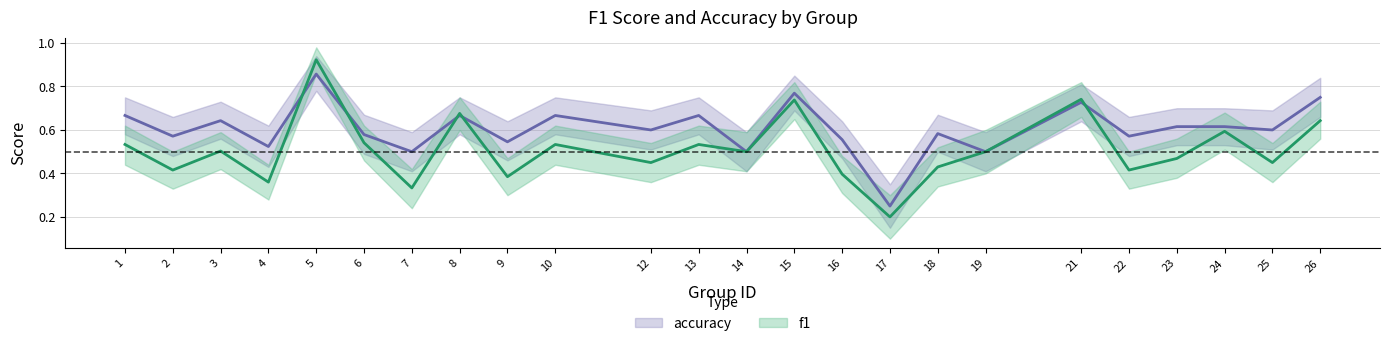

Reading right to left, list all the values displayed in this chart.

f1: 26=0.6	25=0.5	24=0.6	23=0.5	22=0.4	21=0.7	19=0.5	18=0.4	17=0.2	16=0.4	15=0.7	14=0.5	13=0.5	12=0.5	10=0.5	9=0.4	8=0.7	7=0.3	6=0.5	5=0.9	4=0.4	3=0.5	2=0.4	1=0.5
accuracy: 26=0.8	25=0.6	24=0.6	23=0.6	22=0.6	21=0.7	19=0.5	18=0.6	17=0.2	16=0.6	15=0.8	14=0.5	13=0.7	12=0.6	10=0.7	9=0.5	8=0.7	7=0.5	6=0.6	5=0.9	4=0.5	3=0.6	2=0.6	1=0.7